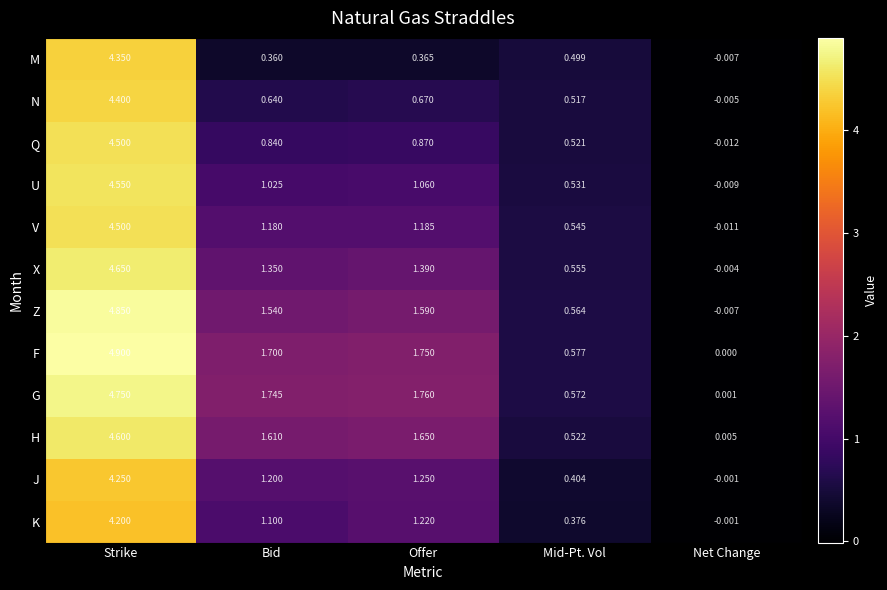

Between Mid-Pt. Vol and Net Change, which series saw the biggest shift?

F